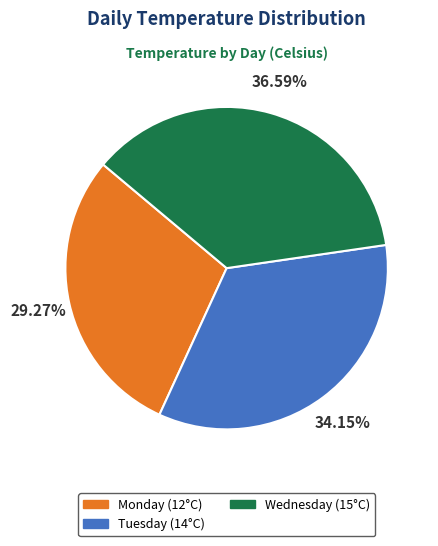

To the nearest percent, what is the combined percentage of Monday and Tuesday?

63%